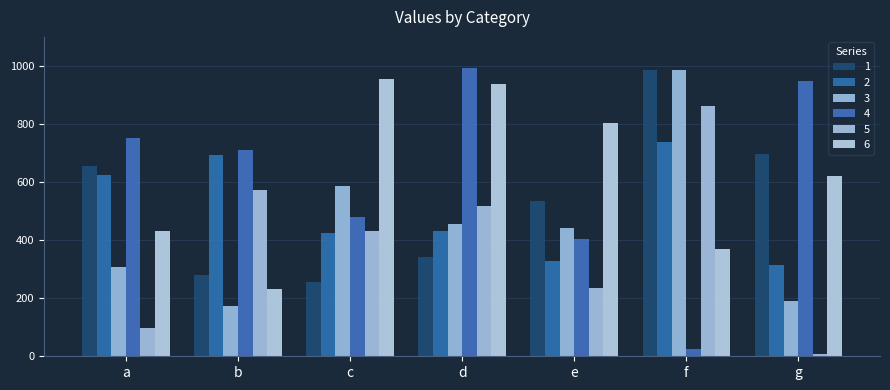

Reading left to right, what are all the values shown in this chart?

1: a=654	b=280	c=257	d=343	e=536	f=985	g=695
2: a=624	b=694	c=425	d=432	e=329	f=738	g=314
3: a=306	b=173	c=586	d=455	e=443	f=987	g=192
4: a=752	b=710	c=481	d=993	e=403	f=25	g=948
5: a=98	b=574	c=433	d=518	e=234	f=862	g=7
6: a=431	b=231	c=954	d=937	e=803	f=368	g=622